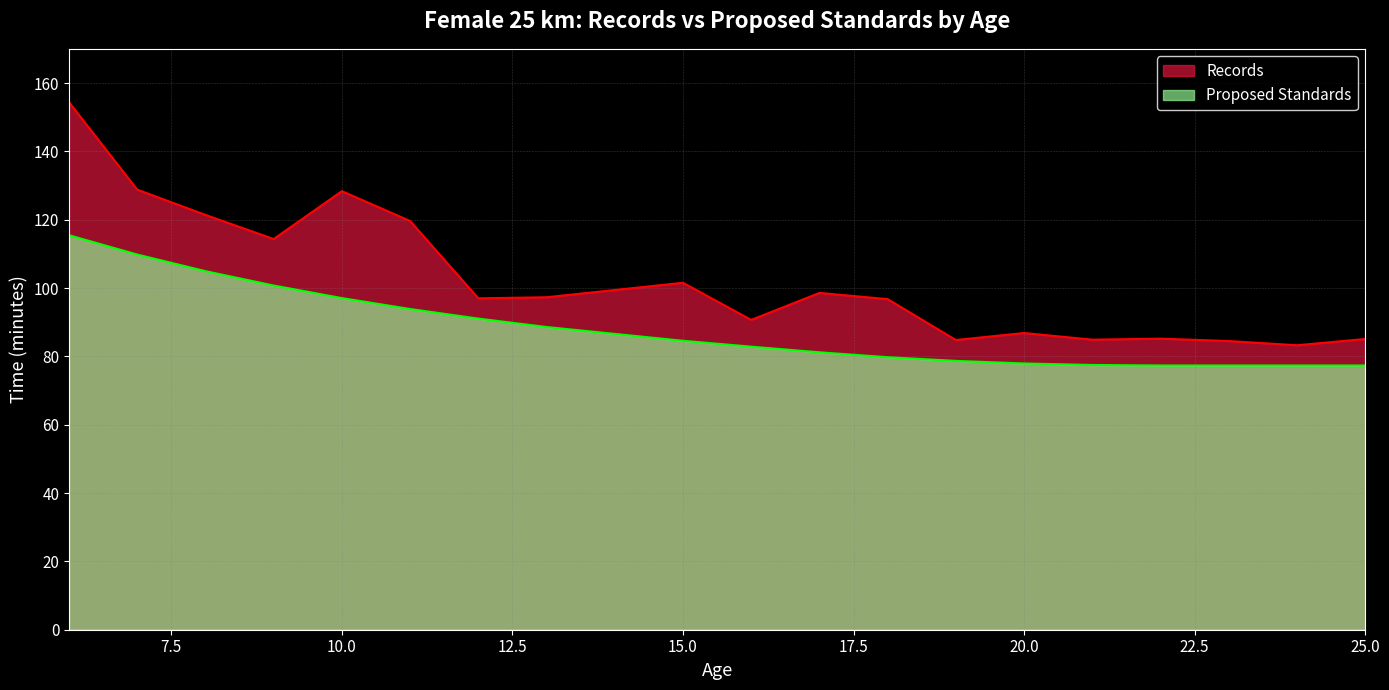

What are all the series names shown in the legend?

Records, Proposed Standards